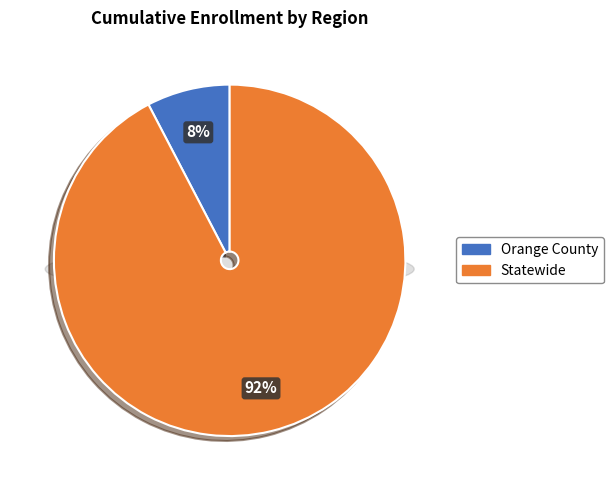

What is the change in value from Orange County to Statewide?

+5158793